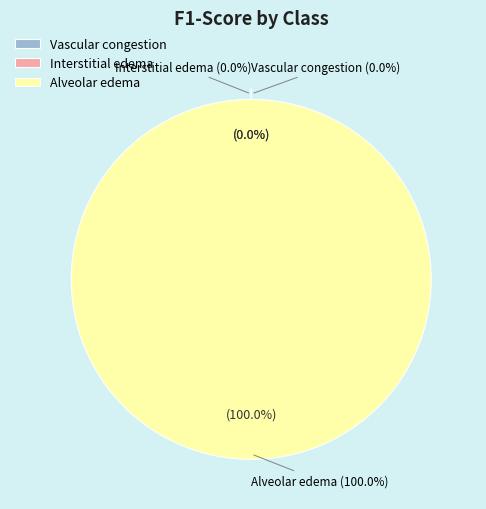

How many segments does this pie chart have?

3